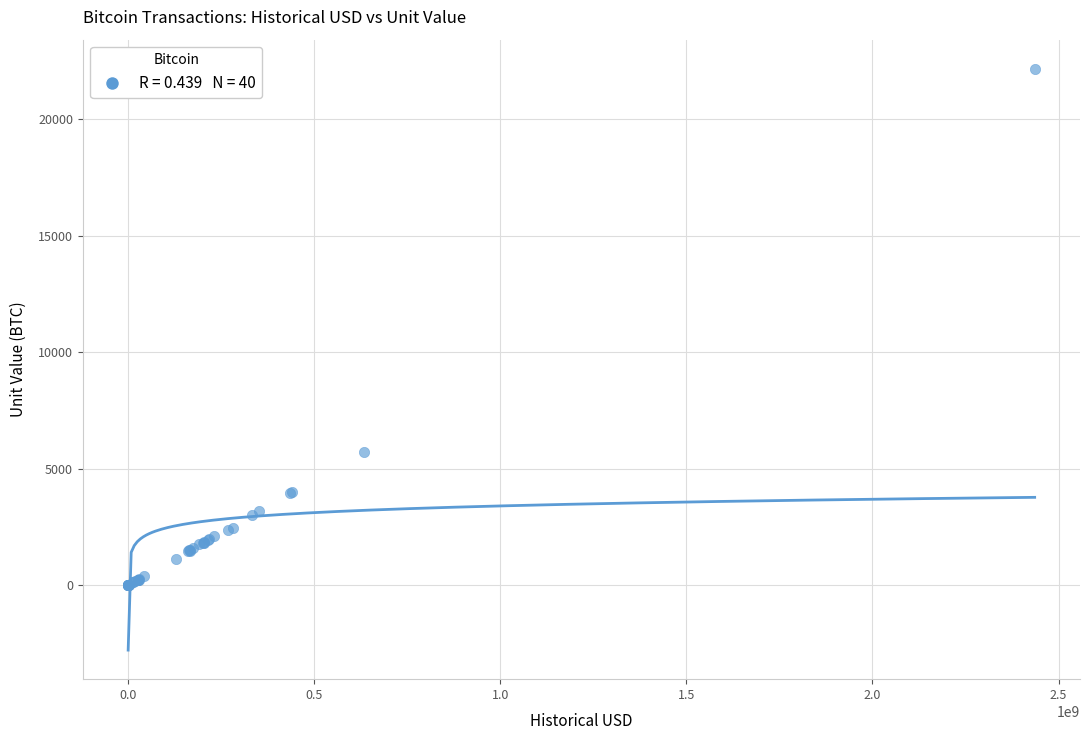

What Y value in the scatter plot is closest to 11084?

5721.3